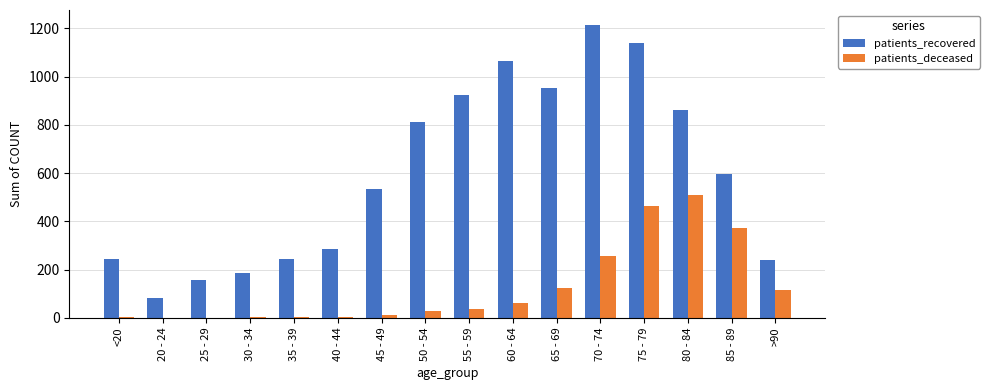

At which category is the sum across all series the highest?

75 - 79